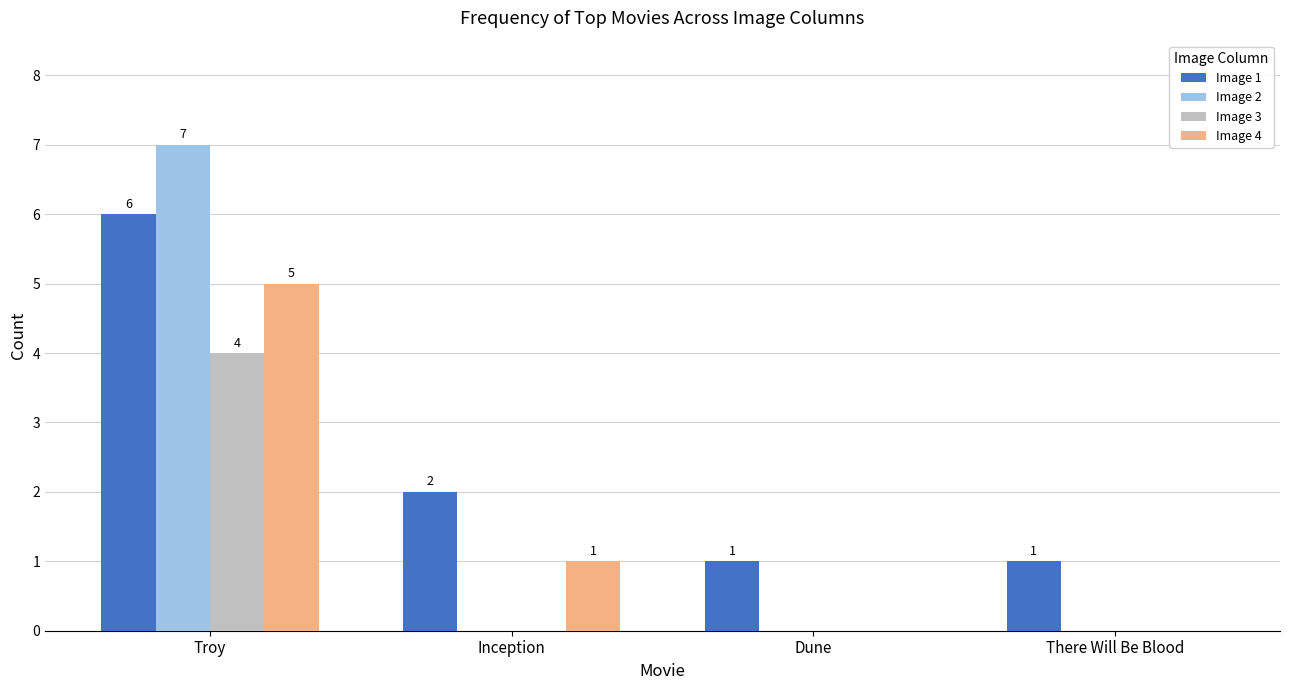

What is the total value across all series at Dune?

1